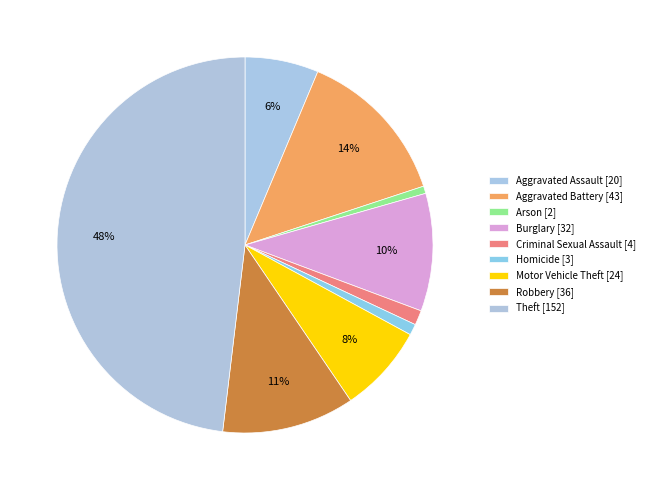

To the nearest percent, what is the difference between the largest and smallest slice percentages?

47%